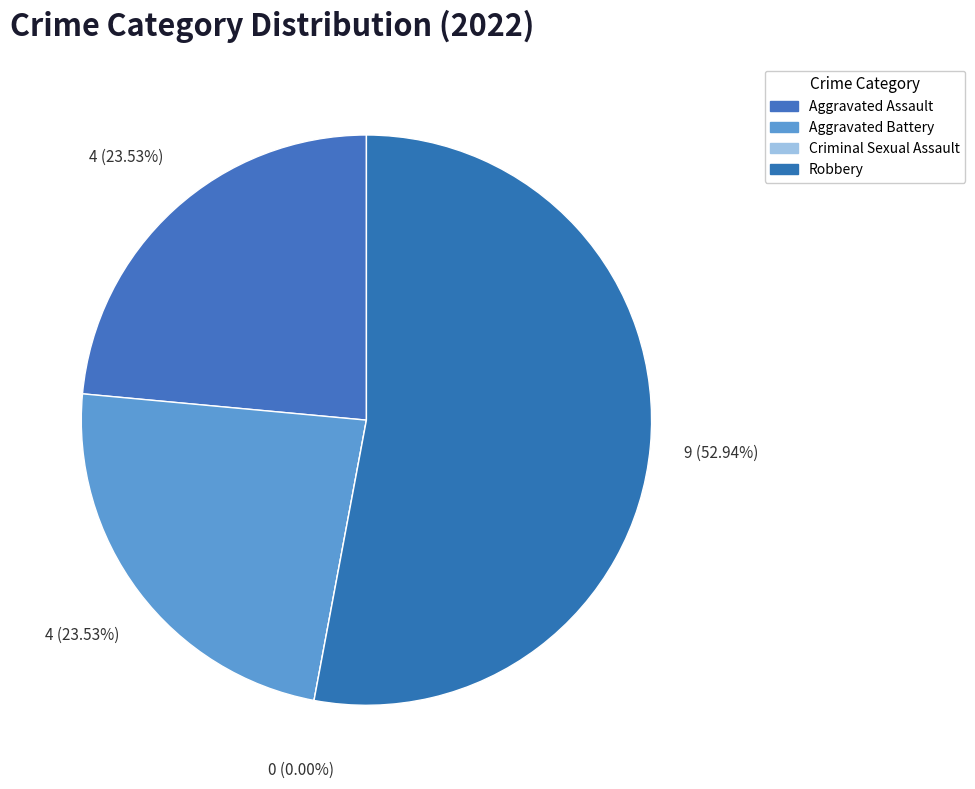

True or false: Robbery accounts for 53% of the total.

True